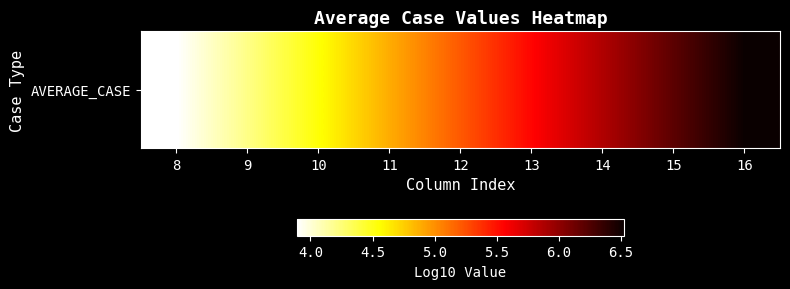

Is it true that the value at 16 is 4.3?

False